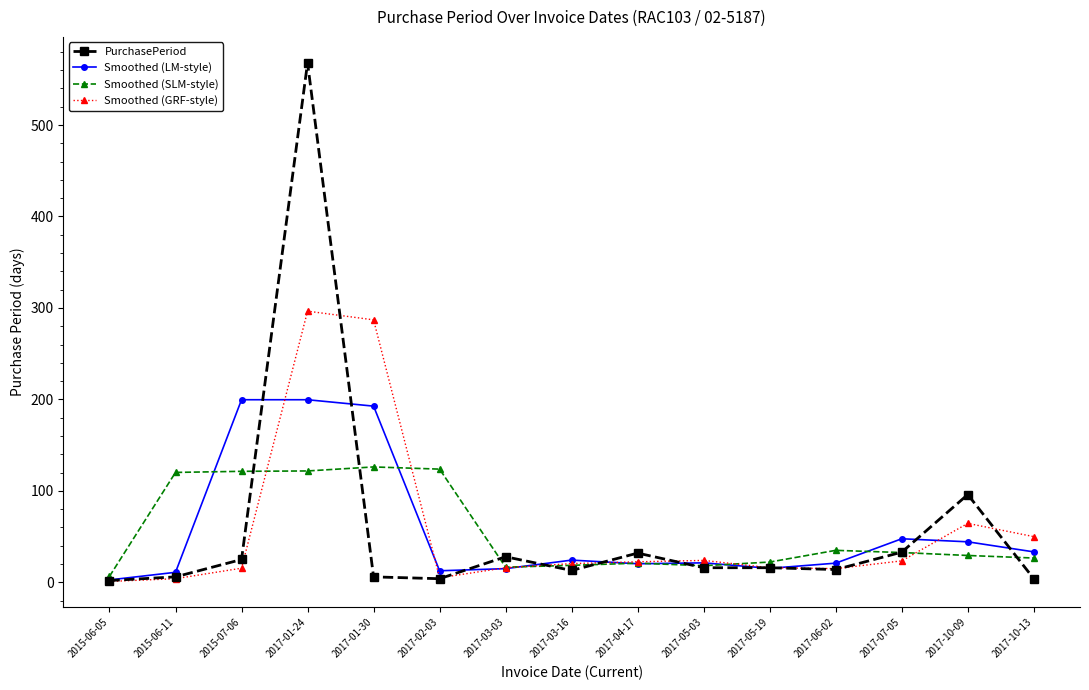

True or false: Smoothed (SLM-style) and Smoothed (LM-style) intersect in this chart.

True